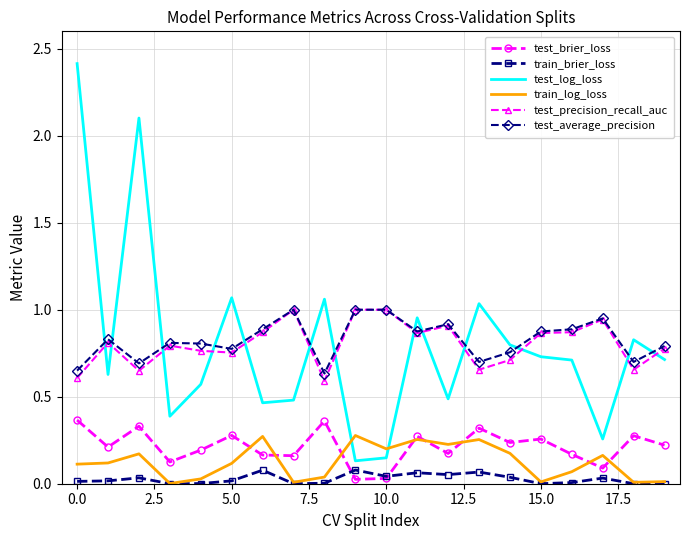

What is the maximum value shown in the chart?

2.4